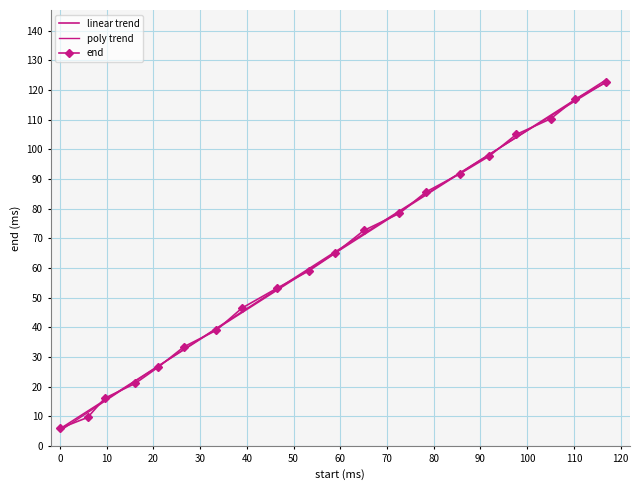

True or false: the data has more than 0 interior local peaks.

False